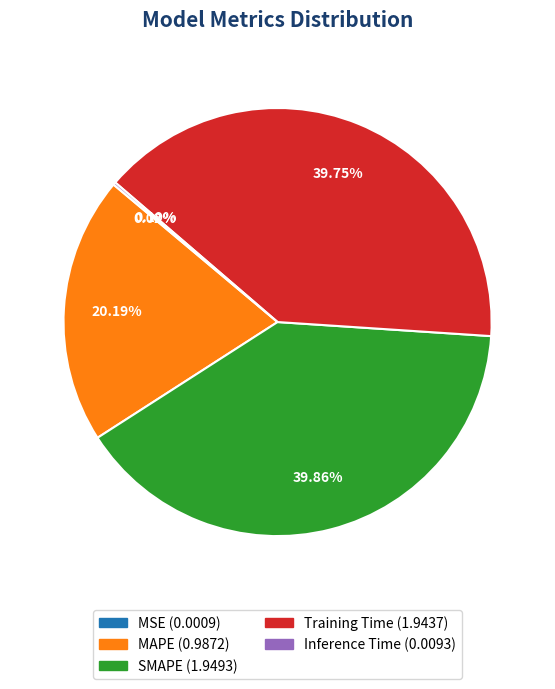

Combined, do SMAPE and Training Time account for over 50%?

Yes